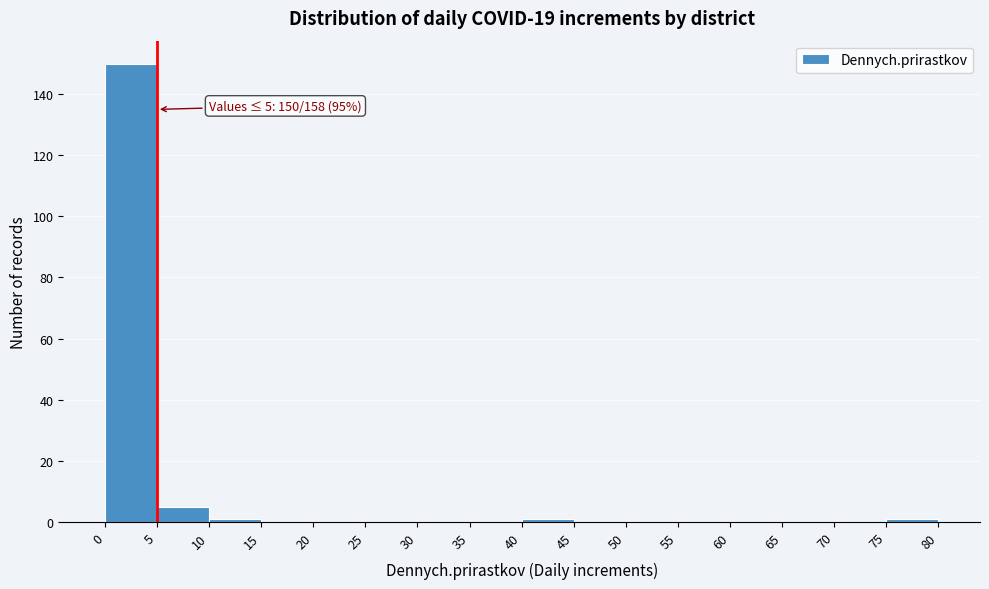

Over which range of the x-axis is the bar tallest?

0 to 5